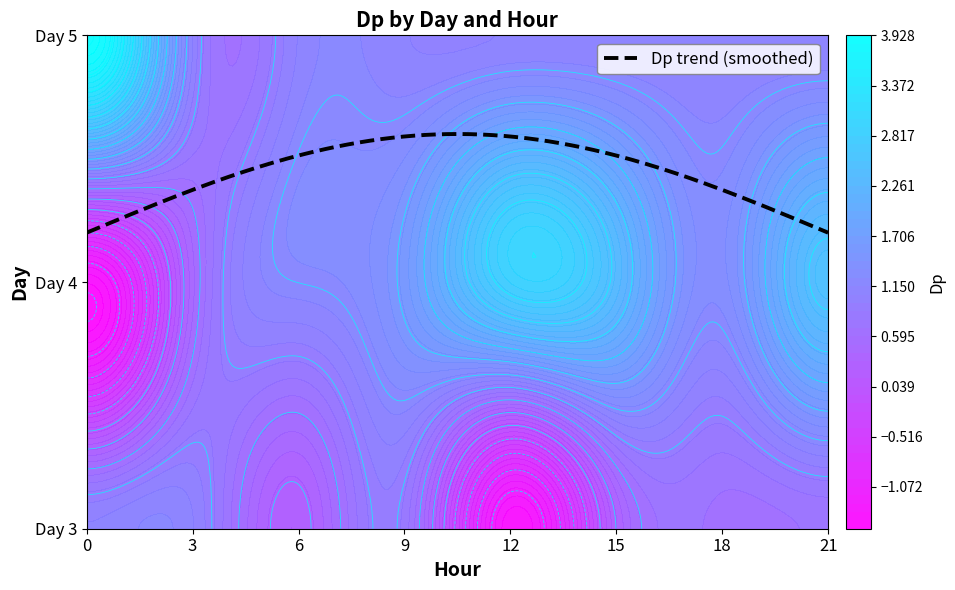

Reading left to right, what are all the values shown in this chart?

3_6=0.2	3_9=0.8	3_12=-1.4	3_15=0.3	3_18=0.7	3_21=0.7	4_0=-1.4	4_3=0.5	4_6=1.2	4_9=1.6	4_12=2.8	4_15=2.3	4_18=1.3	4_21=2.5	5_0=3.9